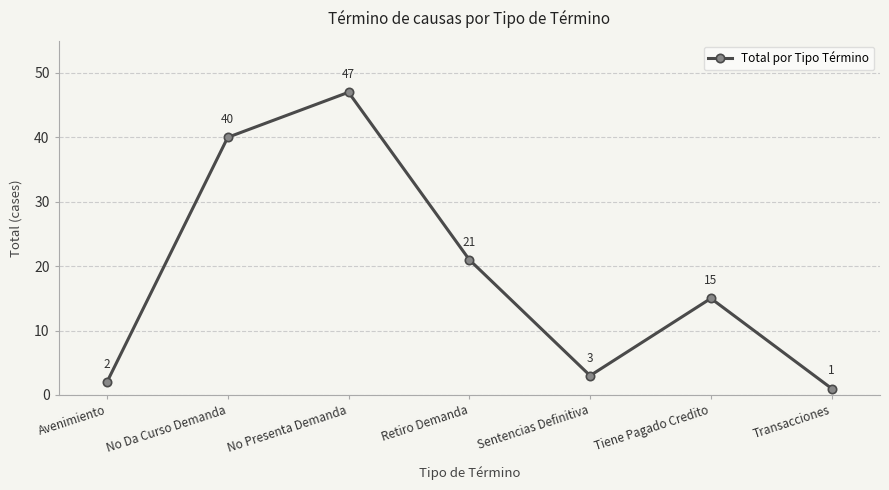

What is the sum of all values?

129